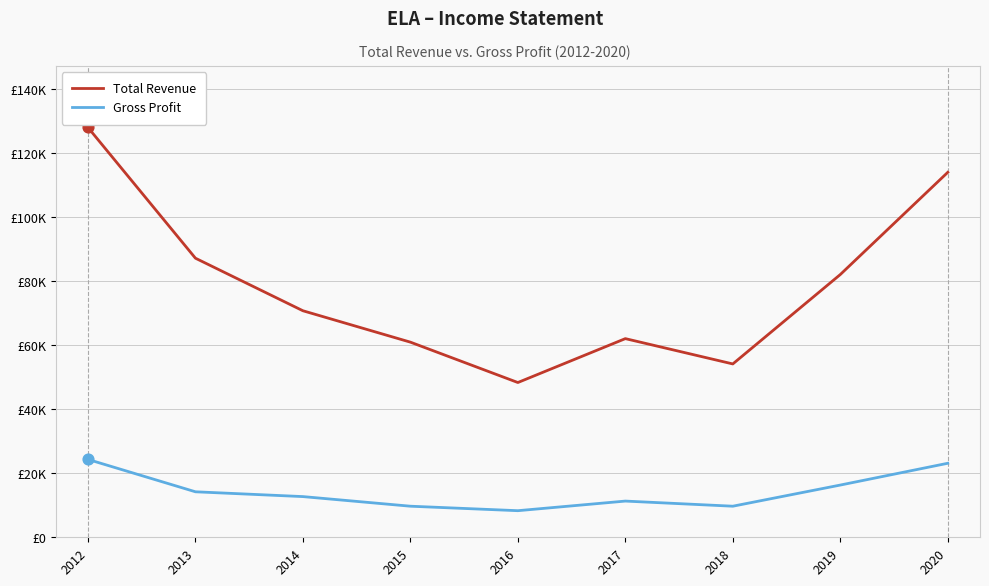

At which category is the sum across all series the highest?

2012